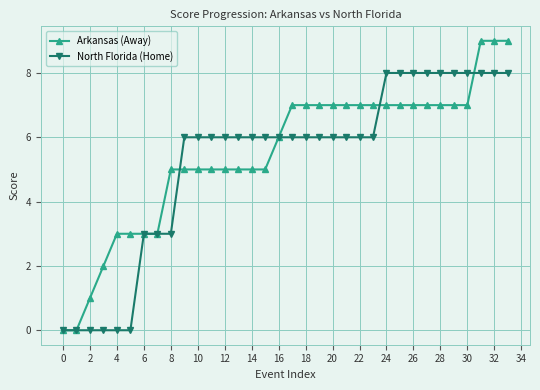

What is the maximum value shown in the chart?

9